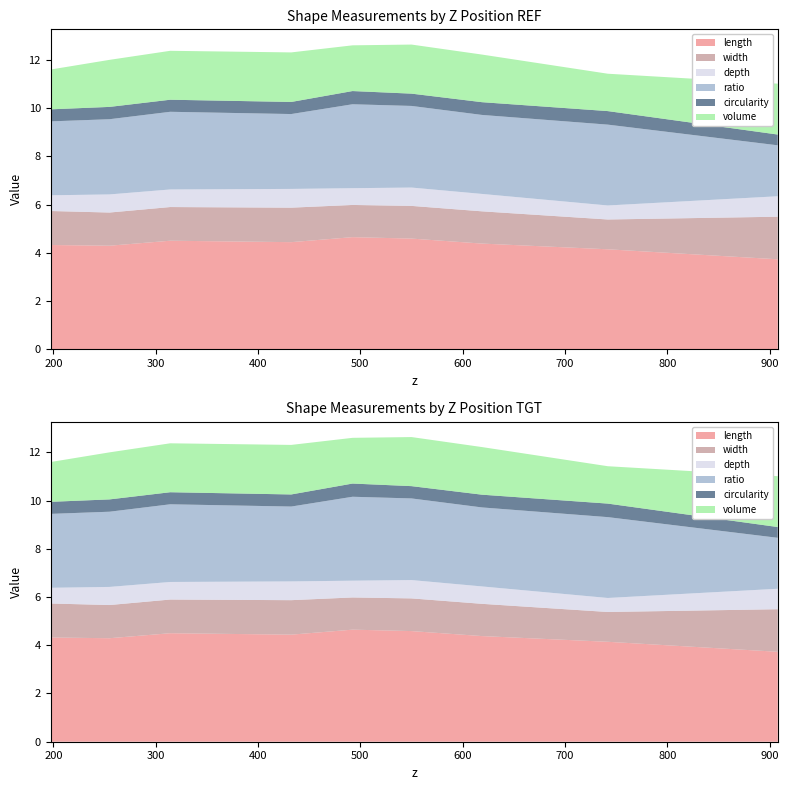

Reading left to right, what are all the values shown in this chart?

length: 197.31890252526=4.3	254.869062969413=4.3	314.186893545212=4.5	432.480238326664=4.4	492.406618512134=4.6	550.067801794454=4.6	618.926778325123=4.4	741.902684339124=4.1	908.000688383528=3.7
width: 197.31890252526=1.4	254.869062969413=1.4	314.186893545212=1.4	432.480238326664=1.4	492.406618512134=1.3	550.067801794454=1.4	618.926778325123=1.3	741.902684339124=1.2	908.000688383528=1.8
depth: 197.31890252526=0.7	254.869062969413=0.8	314.186893545212=0.7	432.480238326664=0.8	492.406618512134=0.7	550.067801794454=0.8	618.926778325123=0.7	741.902684339124=0.6	908.000688383528=0.8
ratio: 197.31890252526=3.1	254.869062969413=3.1	314.186893545212=3.2	432.480238326664=3.1	492.406618512134=3.5	550.067801794454=3.4	618.926778325123=3.3	741.902684339124=3.4	908.000688383528=2.1
circularity: 197.31890252526=0.5	254.869062969413=0.5	314.186893545212=0.5	432.480238326664=0.5	492.406618512134=0.5	550.067801794454=0.5	618.926778325123=0.5	741.902684339124=0.6	908.000688383528=0.4
volume: 197.31890252526=1.7	254.869062969413=2.0	314.186893545212=2.0	432.480238326664=2.1	492.406618512134=1.9	550.067801794454=2.0	618.926778325123=2.0	741.902684339124=1.5	908.000688383528=2.1